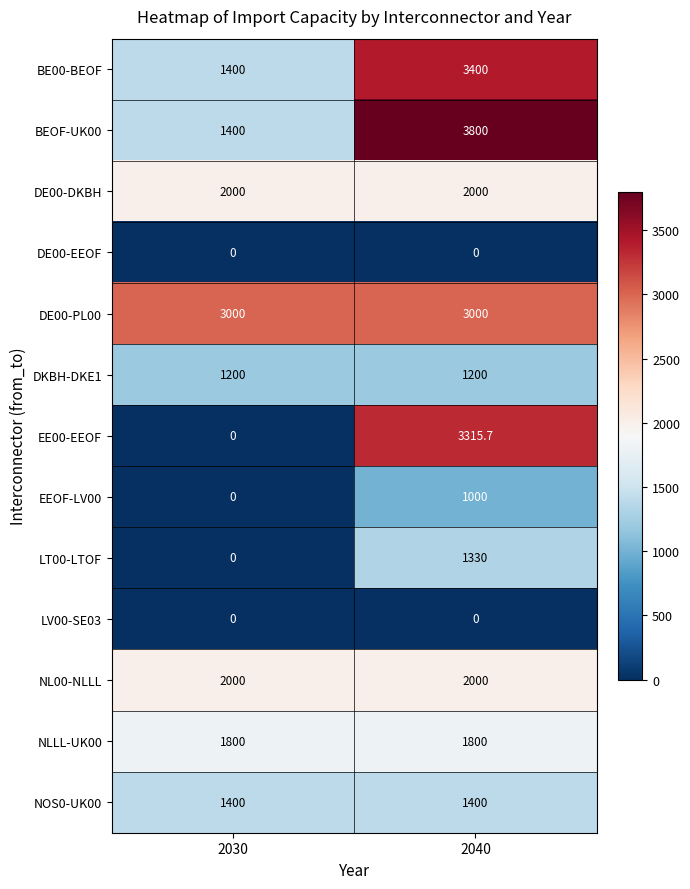

True or false: DE00-PL00 has a value of 1106.1 at 2030.

False